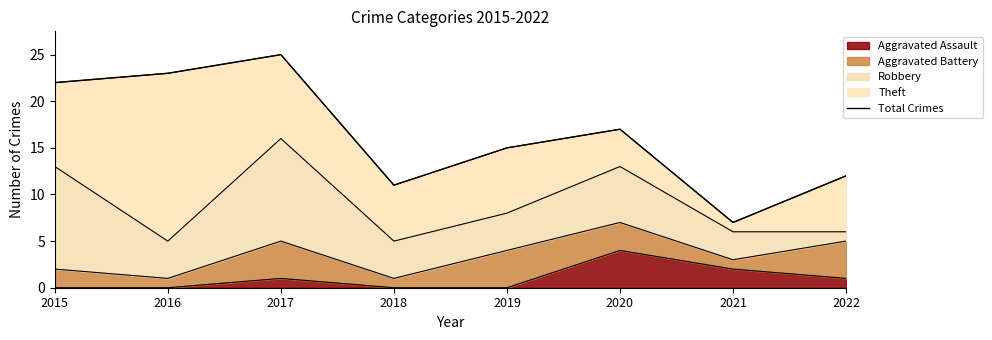

Reading left to right, extract all data points from this chart.

2015=22	2016=23	2017=25	2018=11	2019=15	2020=17	2021=7	2022=12